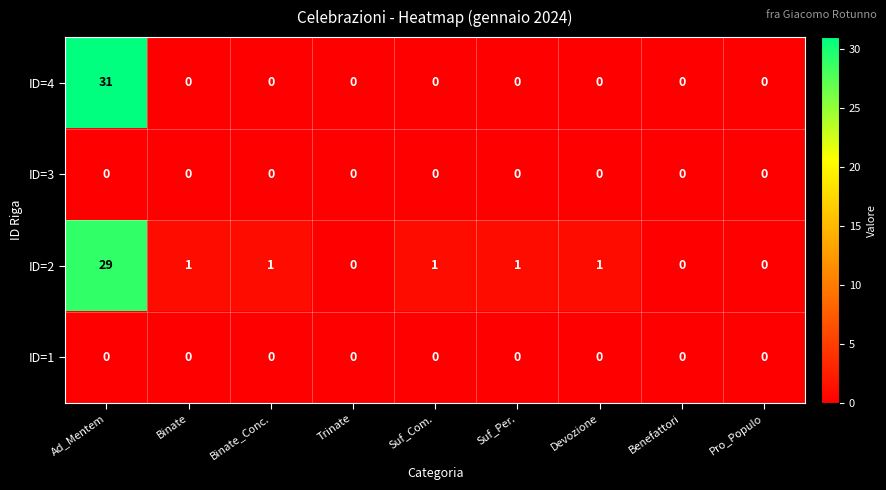

Which series has the widest spread of values?

ID=4